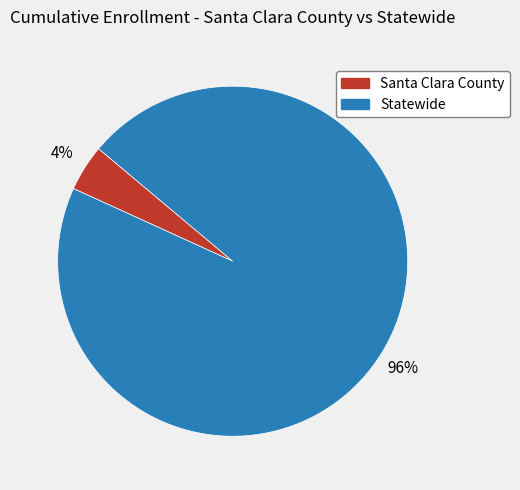

Which slice is the smallest?

Santa Clara County